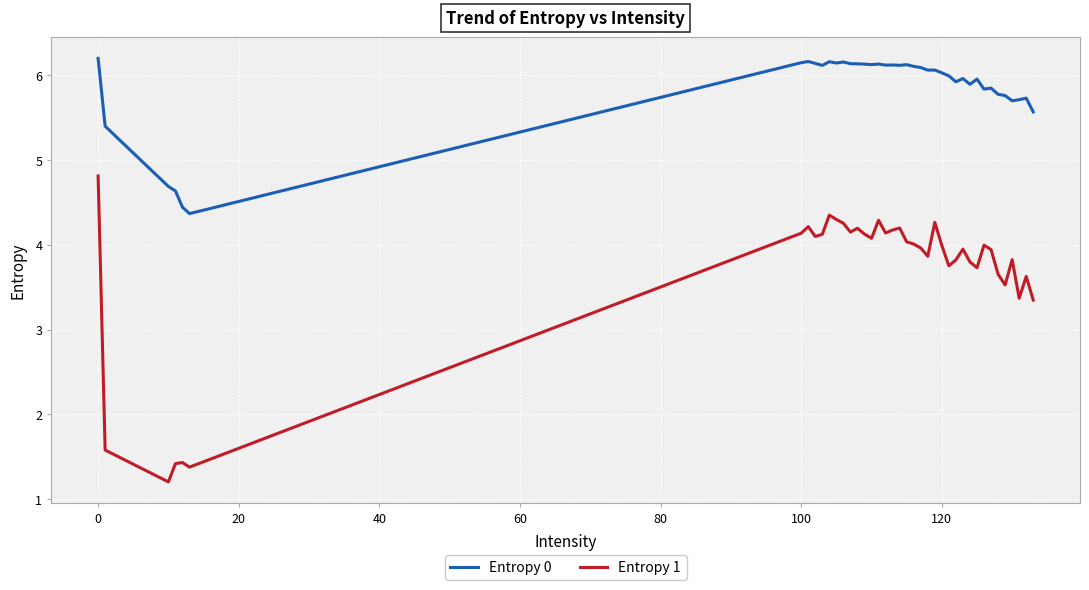

What is the difference between the maximum and minimum values in the Entropy 0 series?

1.8